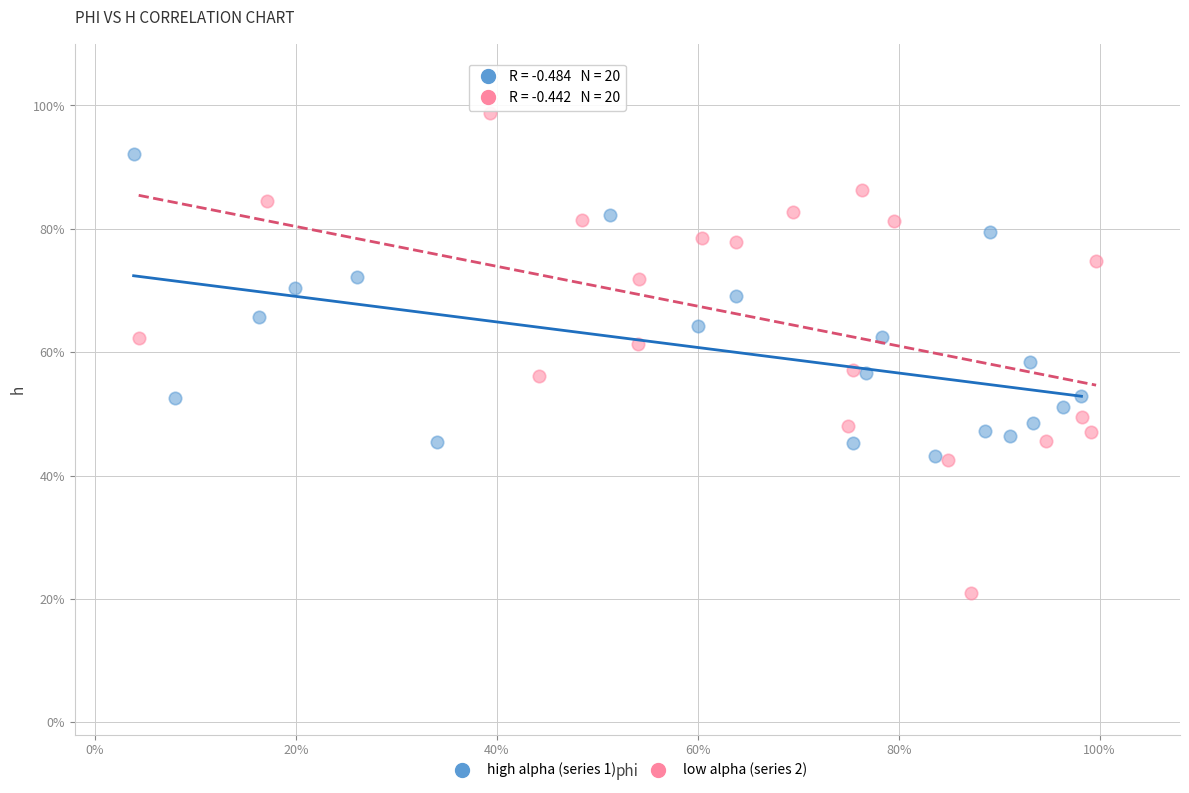

Which series reaches the maximum Y coordinate?

low alpha (series 2)